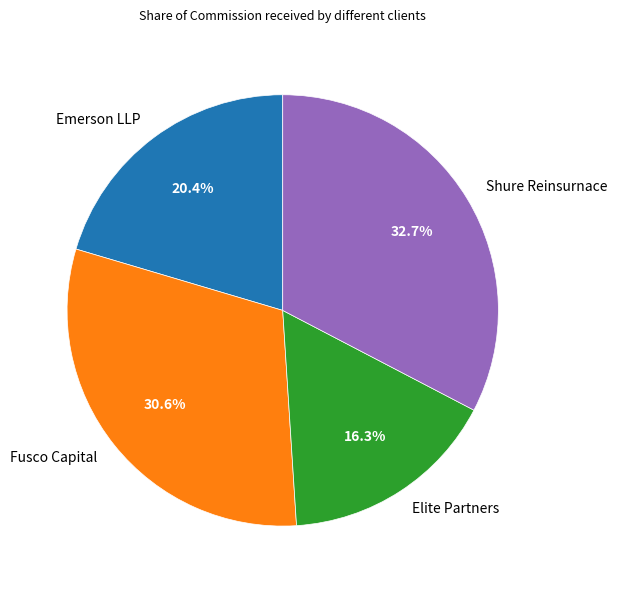

How many segments does this pie chart have?

4